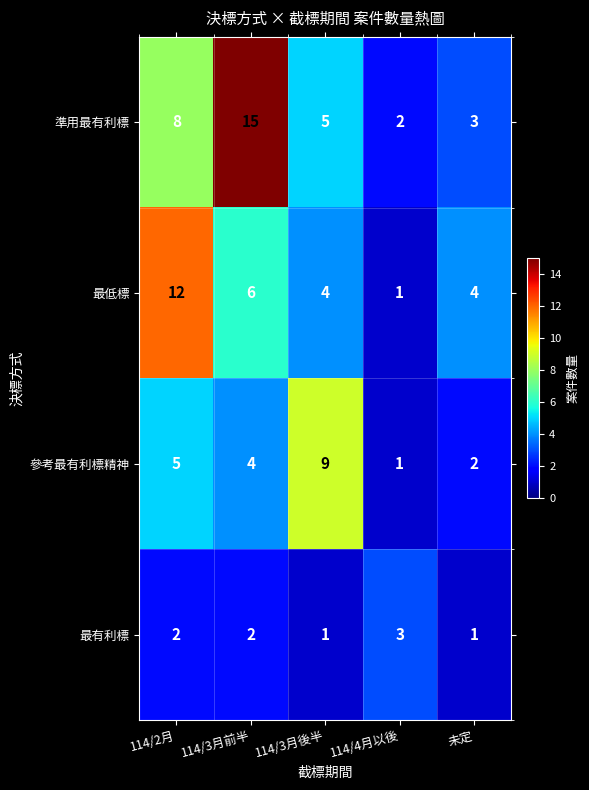

What is the highest value of the 最有利標 series?

3